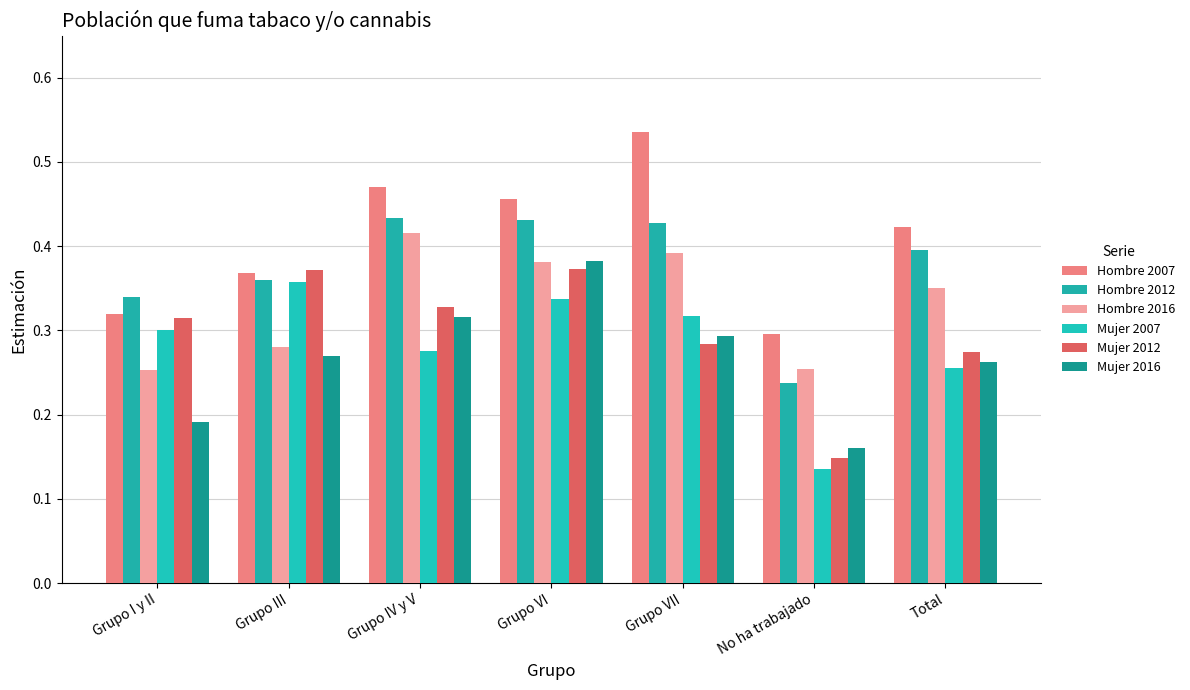

Reading left to right, what are all the values shown in this chart?

Hombre 2007: Grupo I y II=0.3	Grupo III=0.4	Grupo IV y V=0.5	Grupo VI=0.5	Grupo VII=0.5	No ha trabajado=0.3	Total=0.4
Hombre 2012: Grupo I y II=0.3	Grupo III=0.4	Grupo IV y V=0.4	Grupo VI=0.4	Grupo VII=0.4	No ha trabajado=0.2	Total=0.4
Hombre 2016: Grupo I y II=0.3	Grupo III=0.3	Grupo IV y V=0.4	Grupo VI=0.4	Grupo VII=0.4	No ha trabajado=0.3	Total=0.4
Mujer 2007: Grupo I y II=0.3	Grupo III=0.4	Grupo IV y V=0.3	Grupo VI=0.3	Grupo VII=0.3	No ha trabajado=0.1	Total=0.3
Mujer 2012: Grupo I y II=0.3	Grupo III=0.4	Grupo IV y V=0.3	Grupo VI=0.4	Grupo VII=0.3	No ha trabajado=0.1	Total=0.3
Mujer 2016: Grupo I y II=0.2	Grupo III=0.3	Grupo IV y V=0.3	Grupo VI=0.4	Grupo VII=0.3	No ha trabajado=0.2	Total=0.3